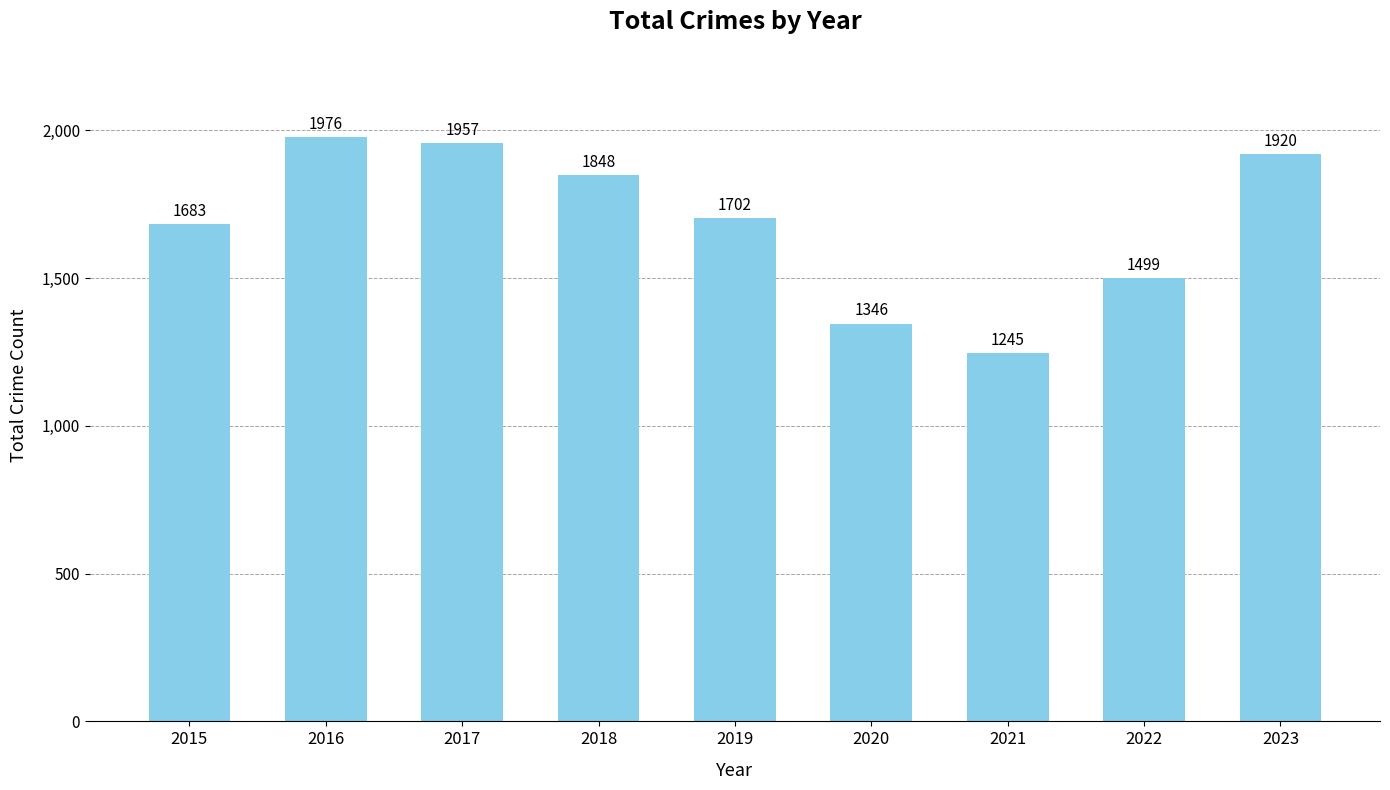

What is the difference between the maximum and minimum values?

731